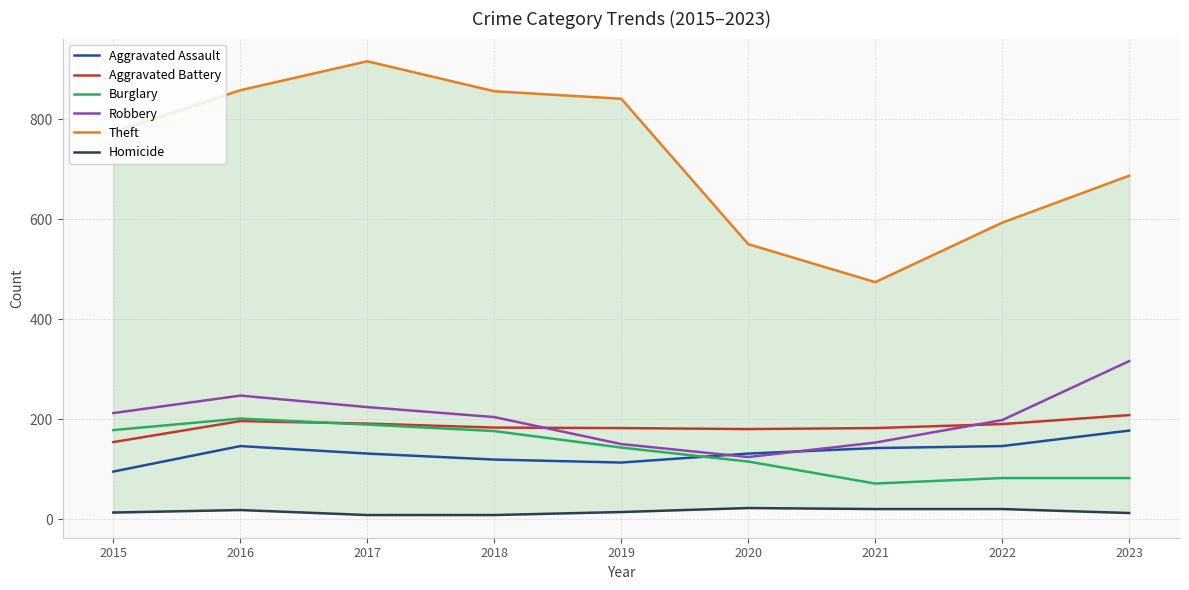

Which series has the largest range (max minus min)?

Theft